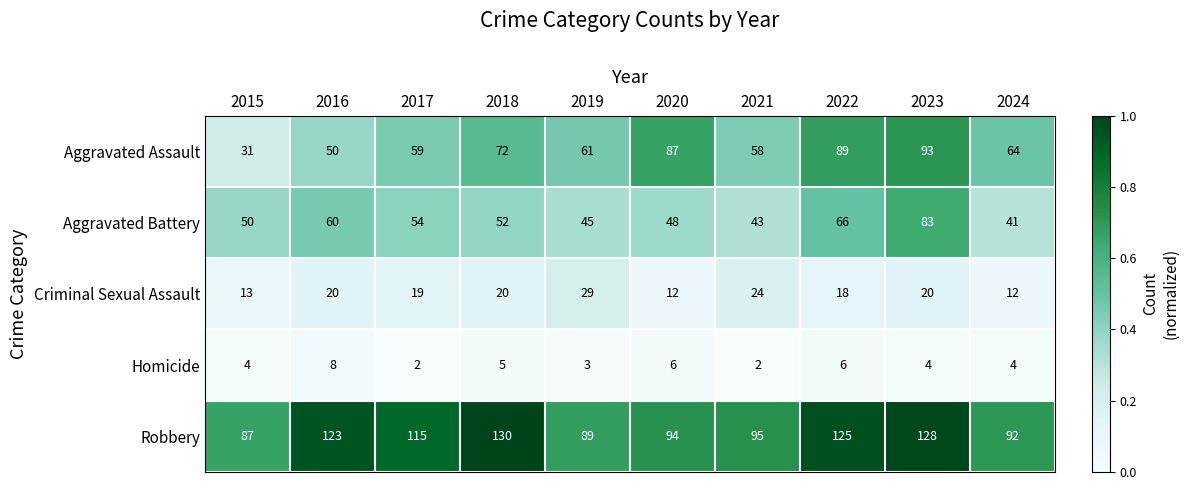

Is it true that Aggravated Battery equals 14 at 2018?

False